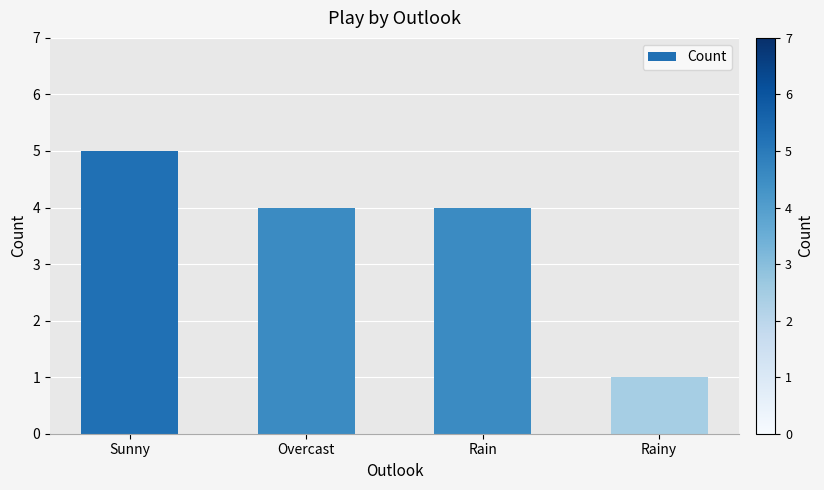

What is the average value?

4